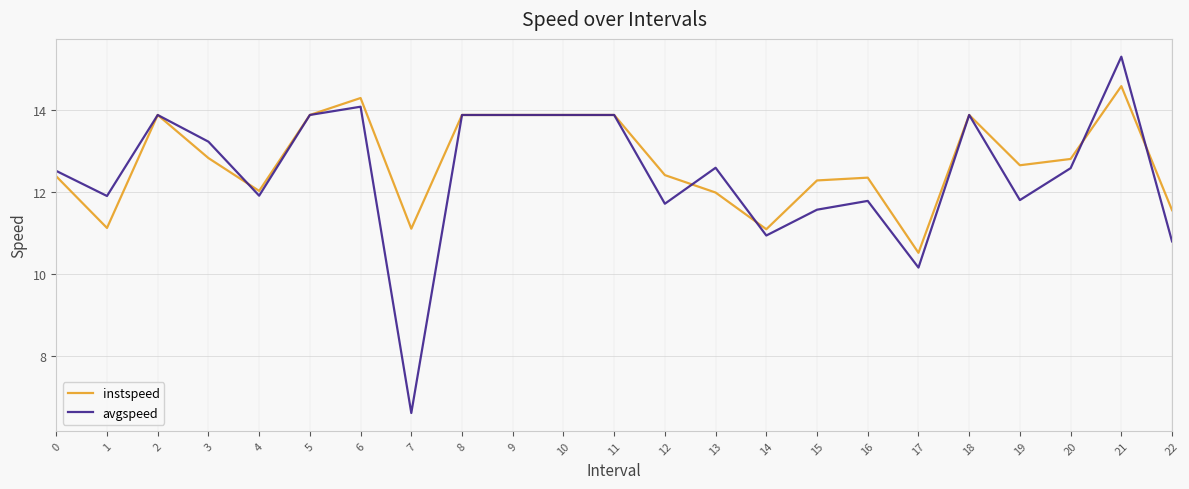

At which category does the chart reach its minimum across all series?

7